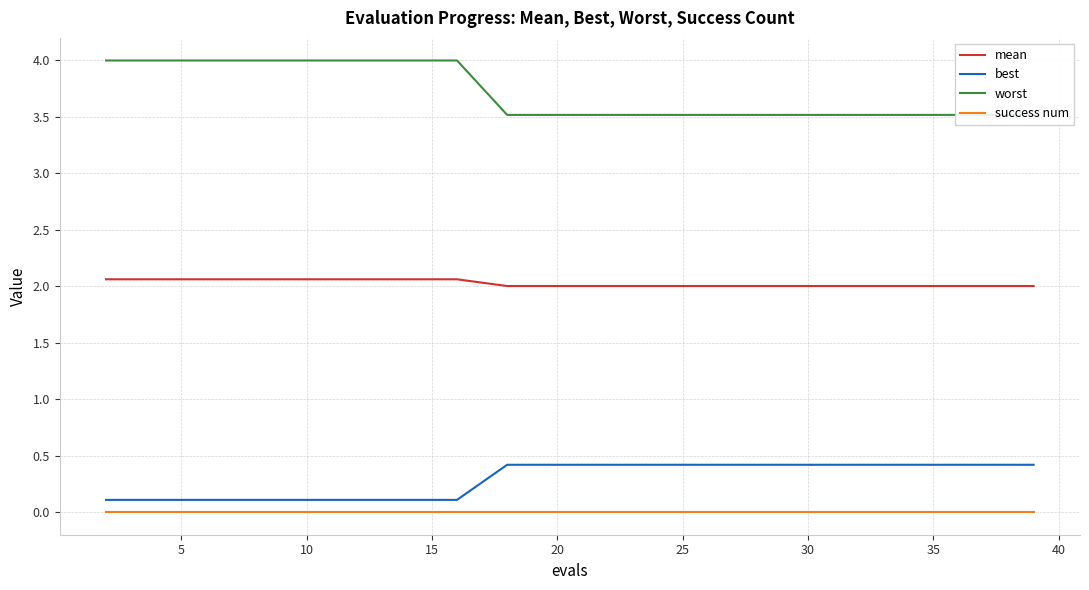

What are all the series names shown in the legend?

mean, best, worst, success num